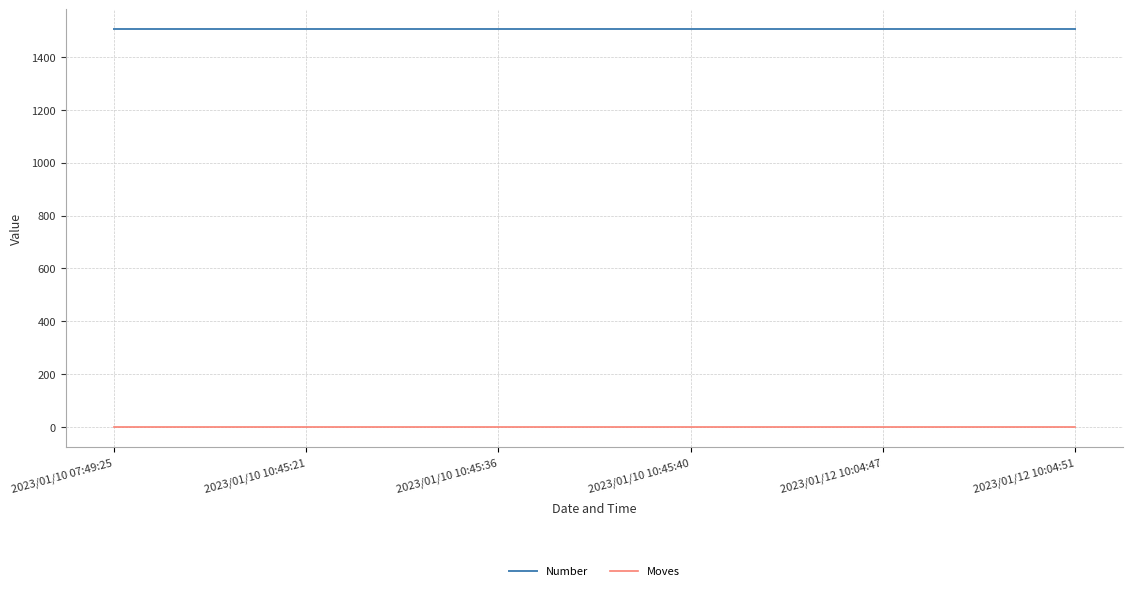

Is the value of Moves at 2023/01/12 10:04:51 greater than the value of Number at 2023/01/10 07:49:25?

No